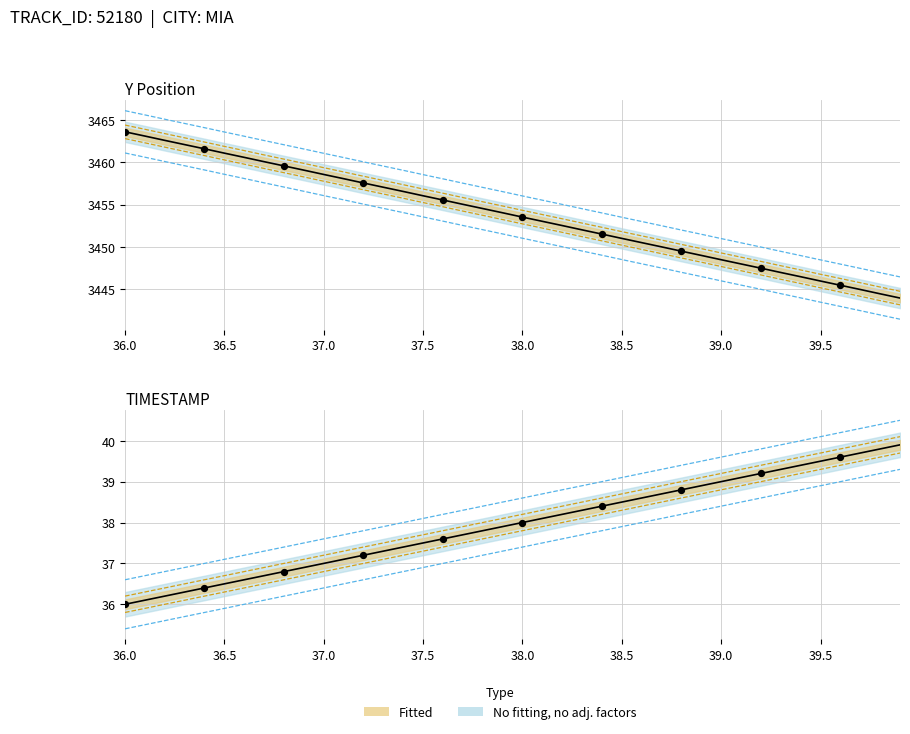

Is the value of Y at 36.5 greater than the value of TIMESTAMP at 37.3?

Yes